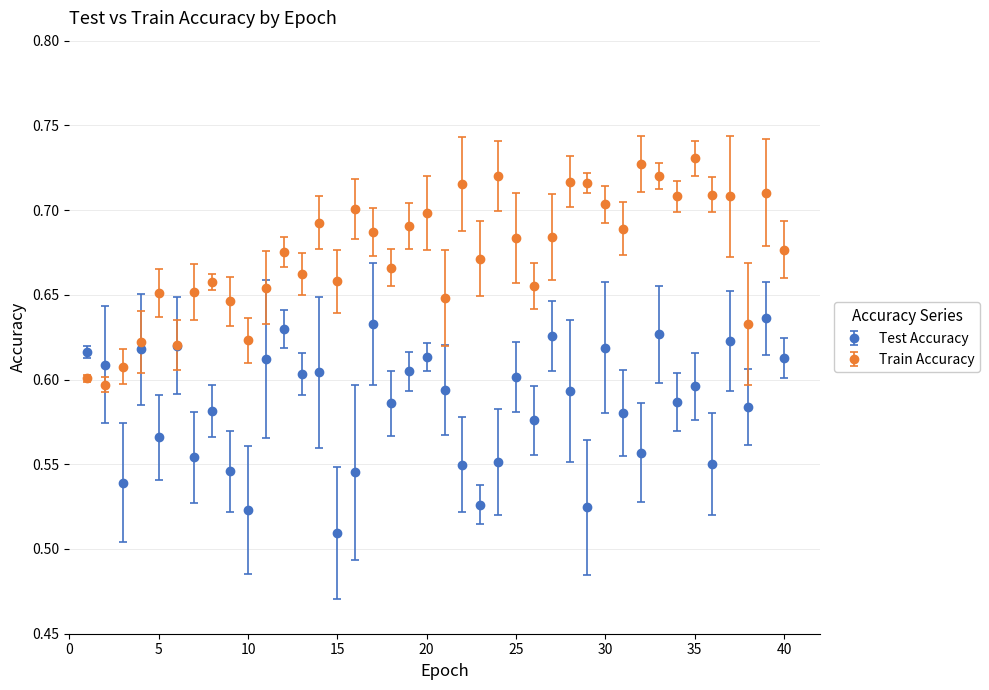

True or false: Test Accuracy has more than 1 points higher than both neighbors.

True